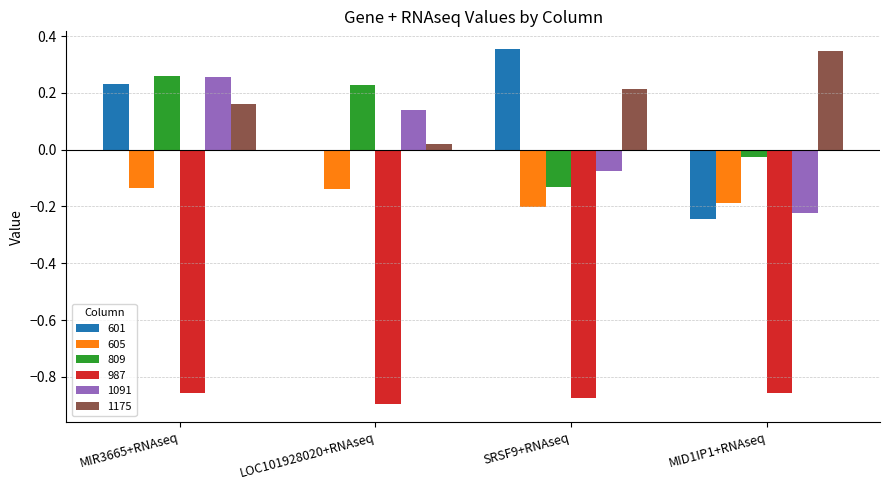

What is the highest value of the 987 series?

-0.9